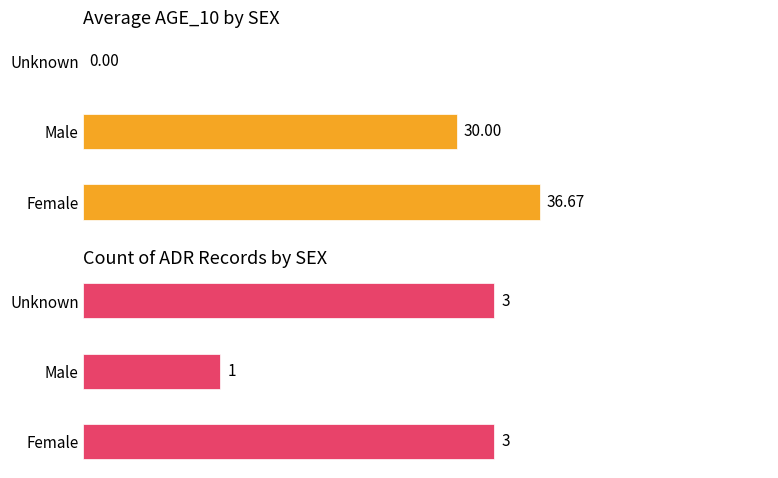

What is the sum of the Count values at Female and Male?

4.0